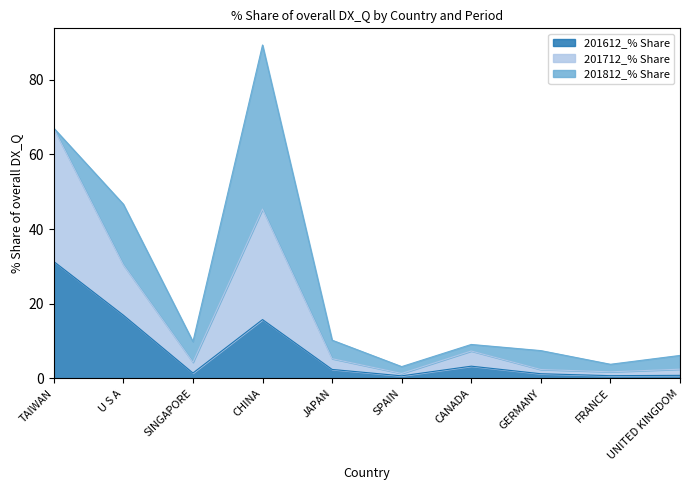

What are all the series names shown in the legend?

201612_% Share, 201712_% Share, 201812_% Share